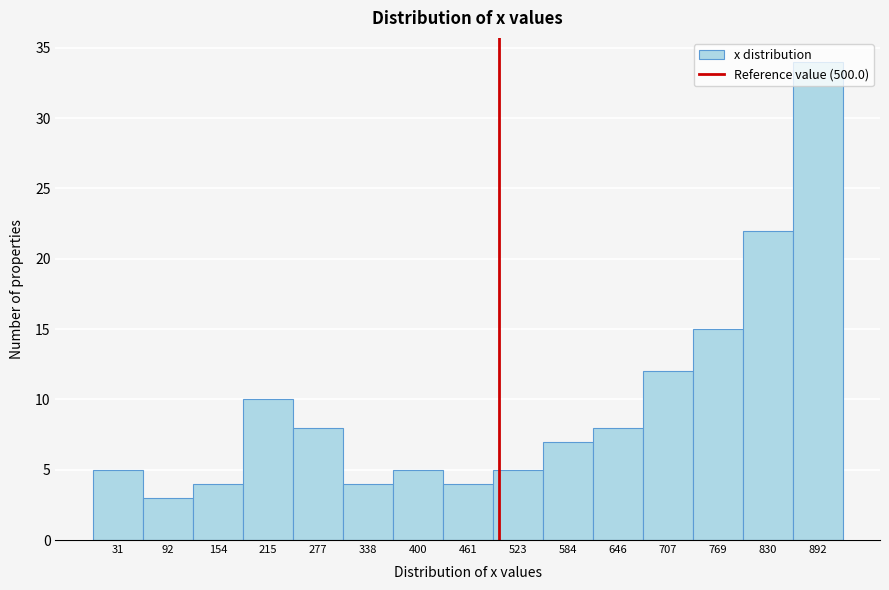

How tall is the bar that spans 310 to 370 on the x-axis? Neither the bar edges nor the heights are printed on the chart, so give them approximately, as read against the axes.

4